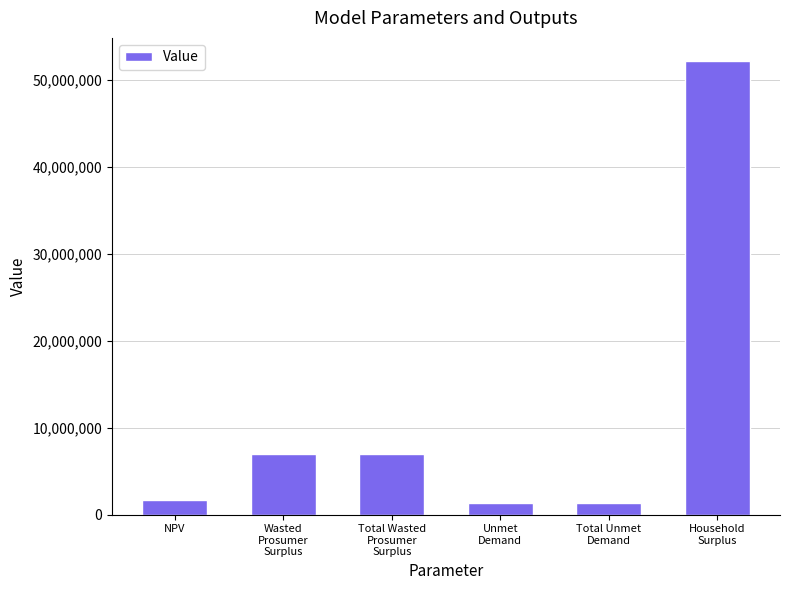

Between Total Unmet
Demand and Household
Surplus, which is larger?

Household
Surplus